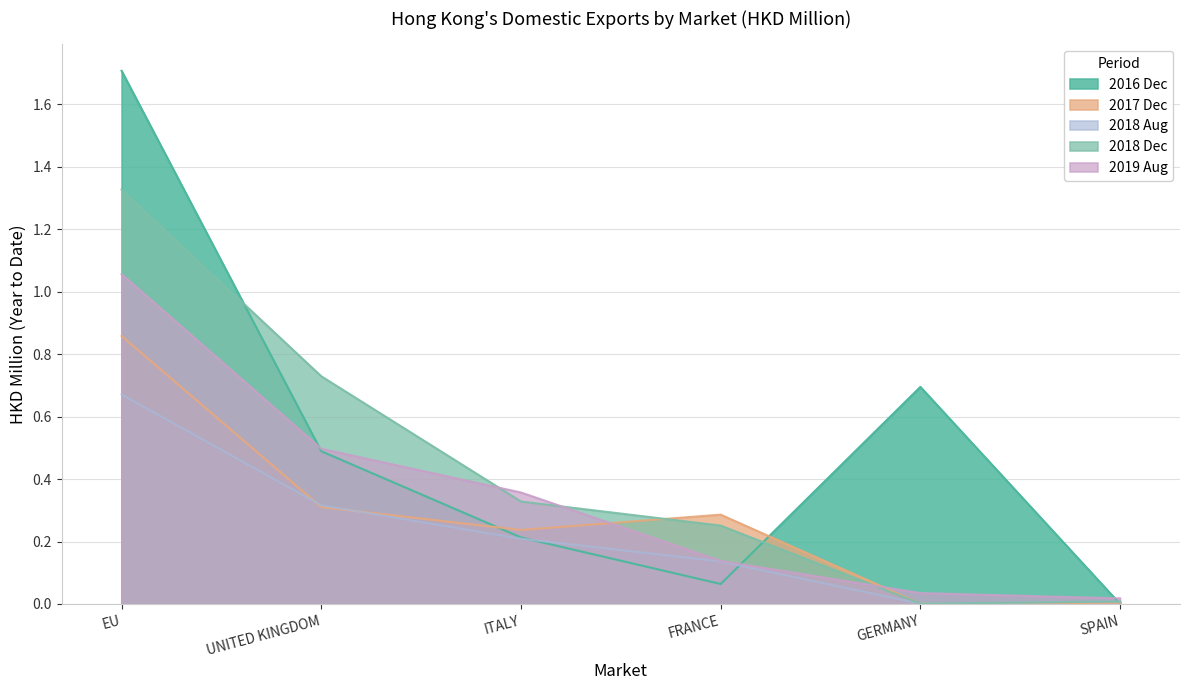

List the series in order of their peak value, highest first.

2016 Dec, 2018 Dec, 2019 Aug, 2017 Dec, 2018 Aug